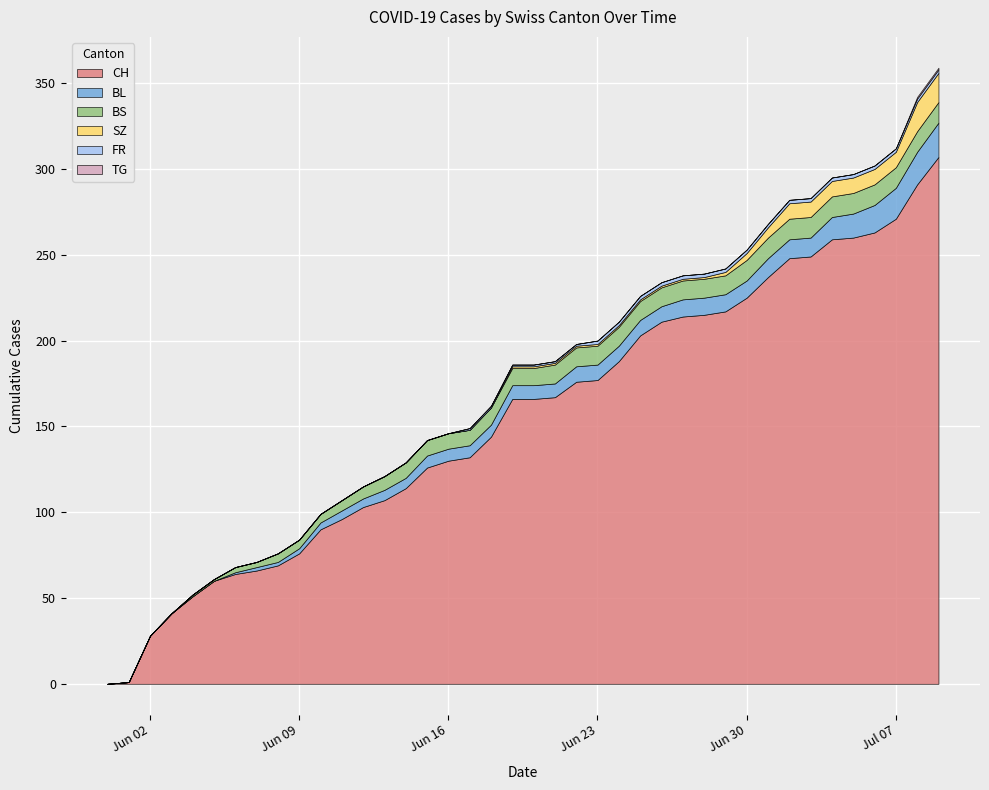

What is the greatest value displayed?

307